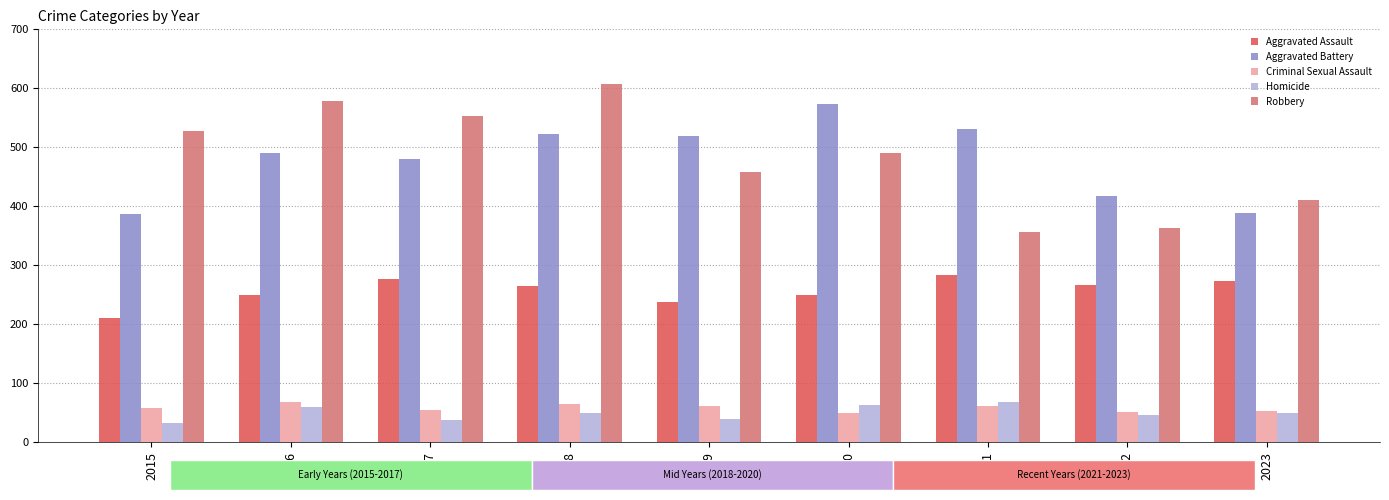

The Robbery series shows 458 at 2019. True or false?

True